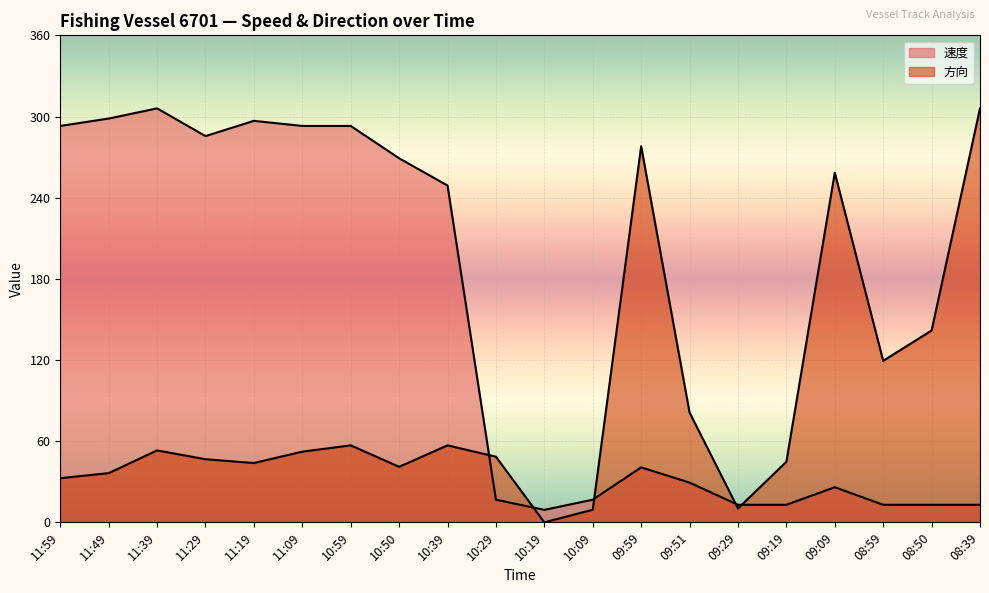

What value does the 方向 series have at 10:09?

9.3